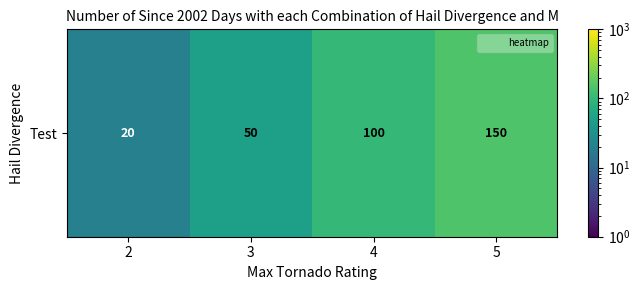

What is the sum of the values at 5 and 2?

170